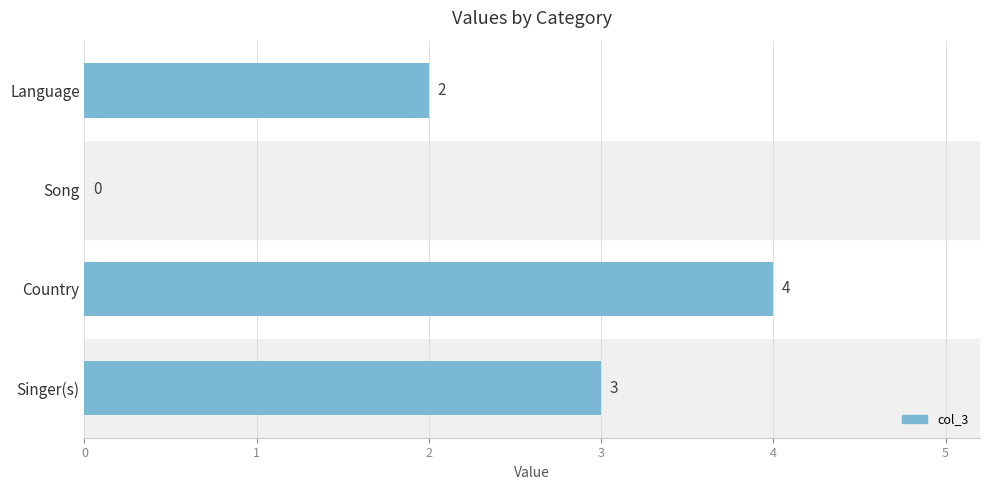

At which label is the value closest to 2?

Language